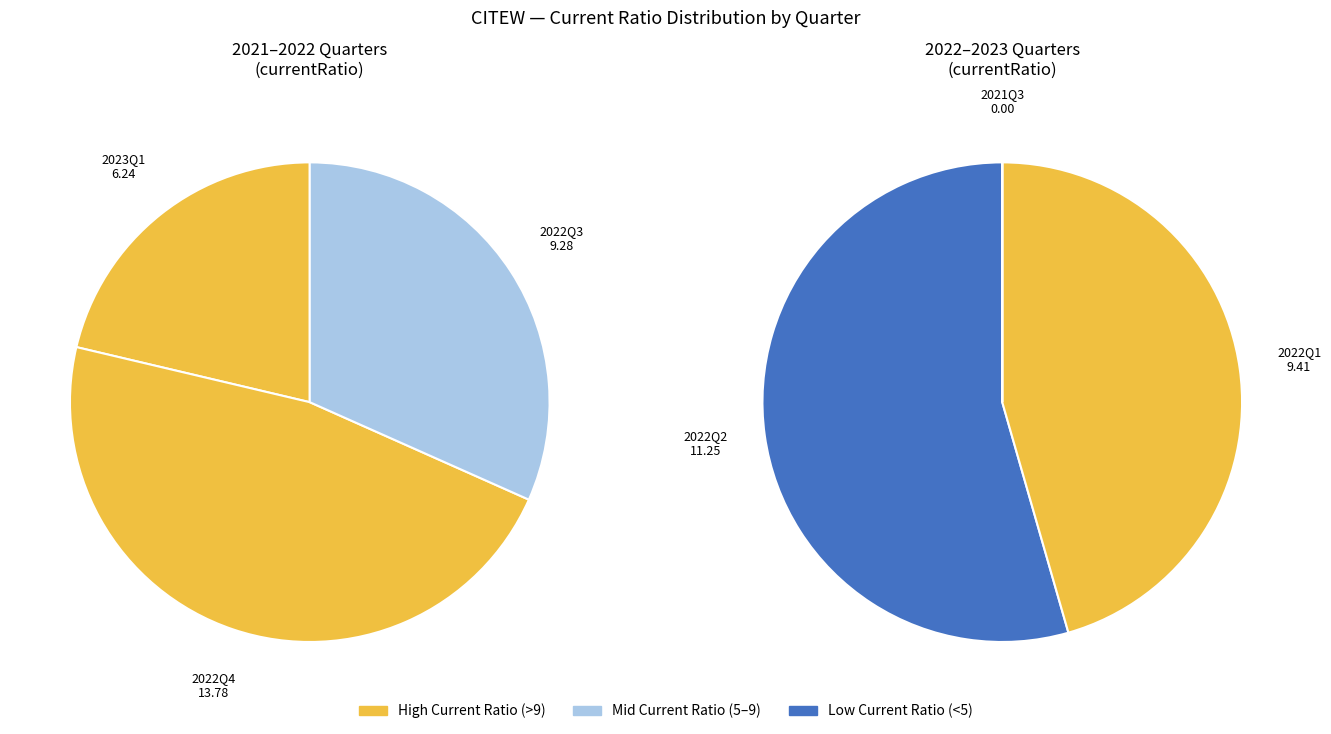

Does 2021Q3 account for over 50% of the chart?

No